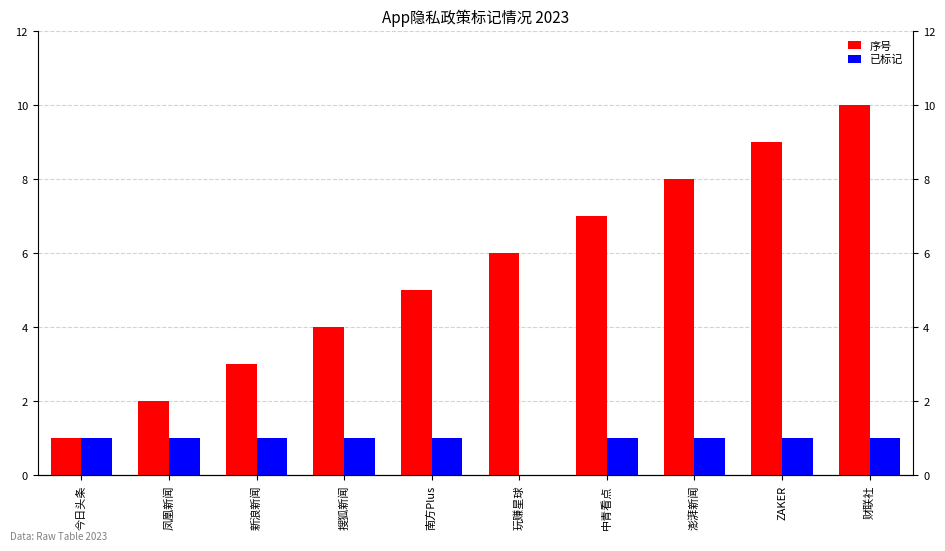

List the series in order of their peak value, lowest first.

已标记, 序号